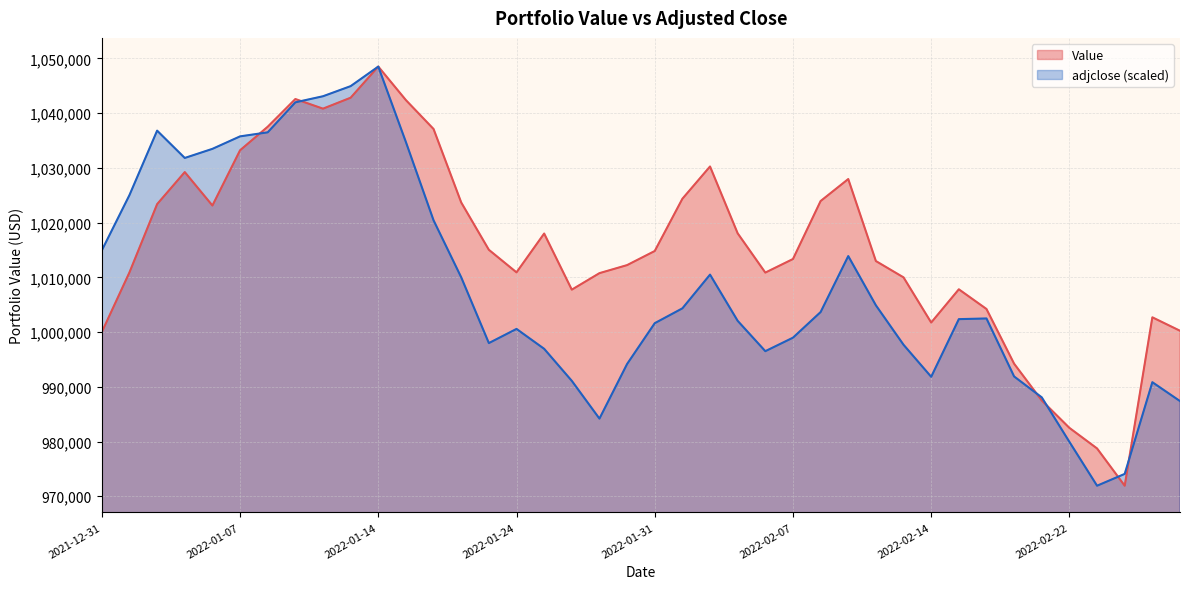

List the labels in order of Value value, smallest first.

2022-02-24, 2022-02-23, 2022-02-22, 2022-02-18, 2022-02-17, 2021-12-31, 2022-02-28, 2022-02-14, 2022-02-25, 2022-02-16, 2022-01-26, 2022-02-15, 2022-02-11, 2022-01-27, 2022-02-04, 2022-01-24, 2022-01-03, 2022-01-28, 2022-02-10, 2022-02-07, 2022-01-31, 2022-01-21, 2022-01-25, 2022-02-03, 2022-01-06, 2022-01-04, 2022-01-20, 2022-02-08, 2022-02-01, 2022-02-09, 2022-01-05, 2022-02-02, 2022-01-07, 2022-01-19, 2022-01-10, 2022-01-12, 2022-01-18, 2022-01-11, 2022-01-13, 2022-01-14